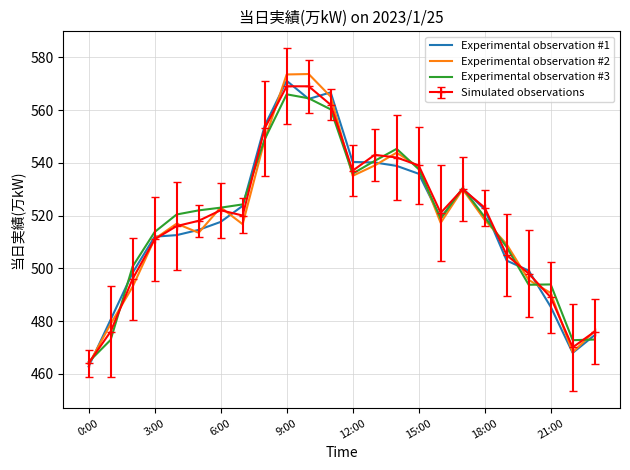

Which series has the largest range (max minus min)?

Experimental observation #2